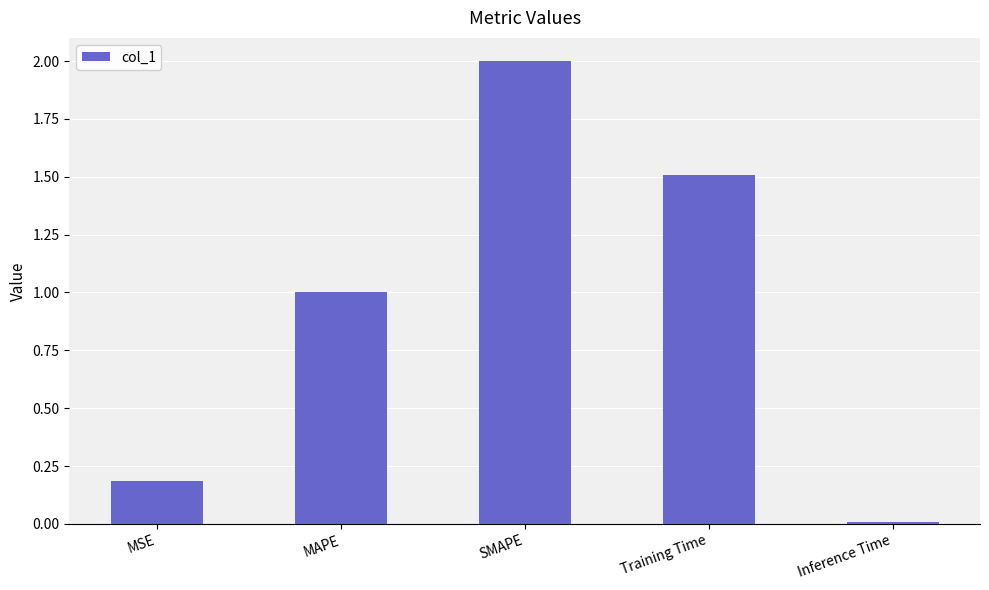

What is the label of the 4th bar from the left?

Training Time